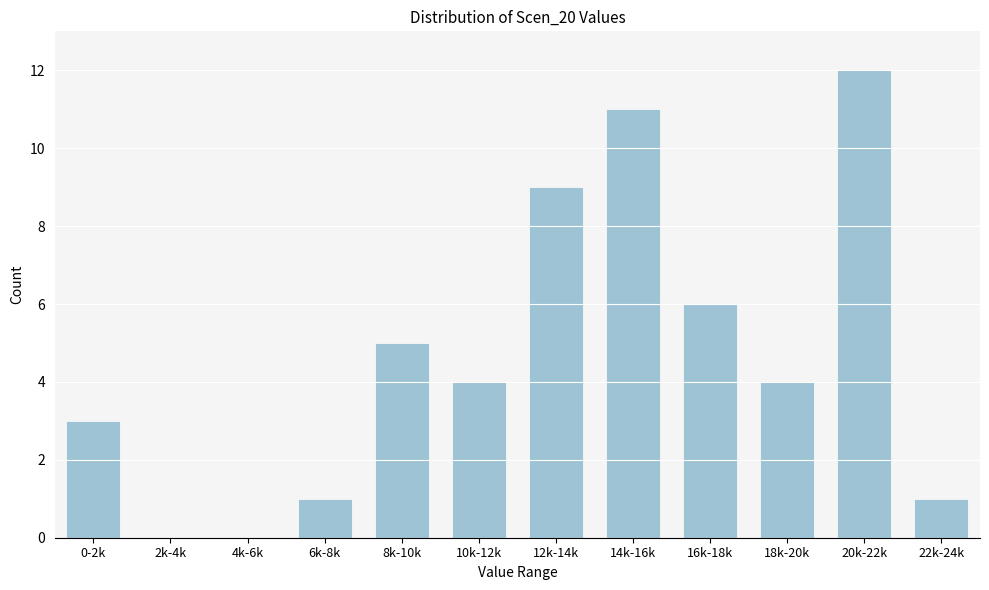

Reading left to right, what are all the values shown in this chart?

0-2k=3	2k-4k=0	4k-6k=0	6k-8k=1	8k-10k=5	10k-12k=4	12k-14k=9	14k-16k=11	16k-18k=6	18k-20k=4	20k-22k=12	22k-24k=1